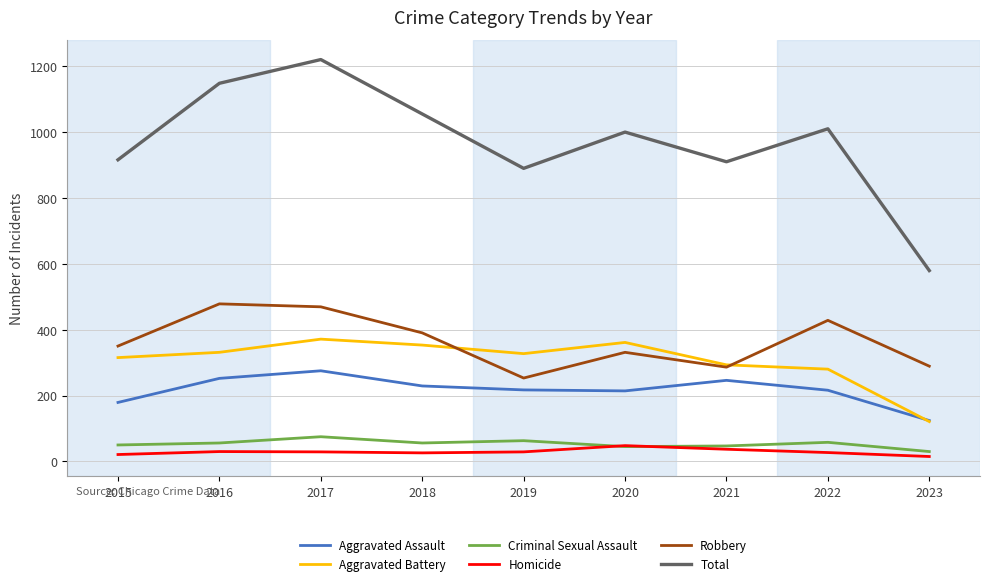

What is the spread (max minus min) of values at 2017?

1190